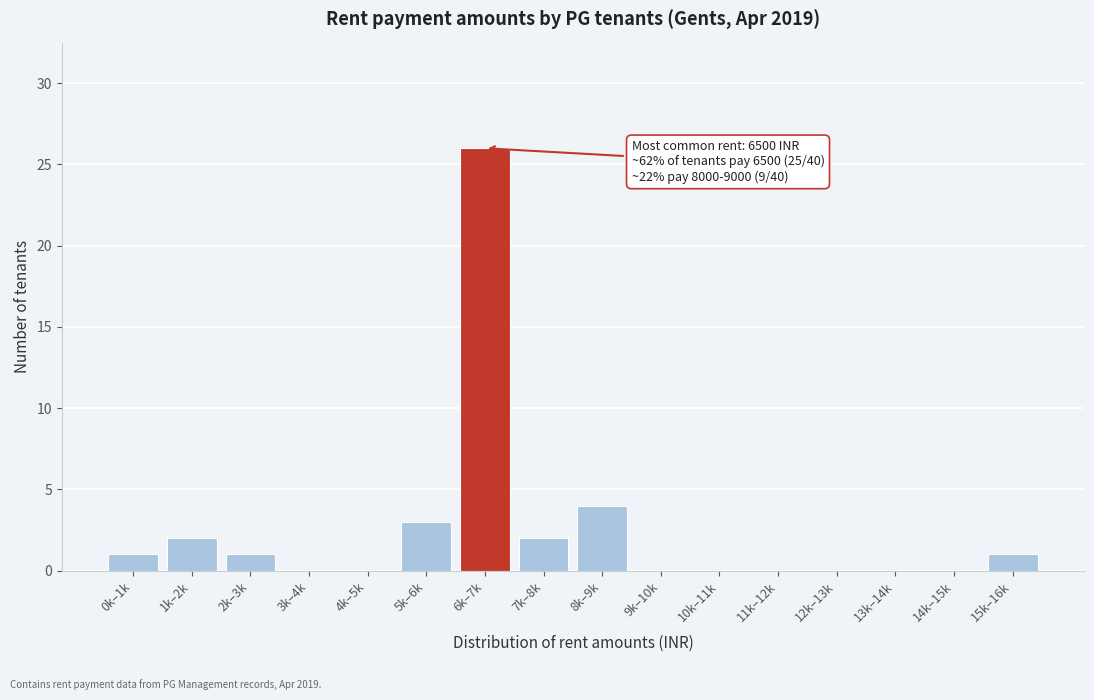

Reading left to right, transcribe all the data shown in this chart.

0k–1k=1	1k–2k=2	2k–3k=1	3k–4k=0	4k–5k=0	5k–6k=3	6k–7k=26	7k–8k=2	8k–9k=4	9k–10k=0	10k–11k=0	11k–12k=0	12k–13k=0	13k–14k=0	14k–15k=0	15k–16k=1